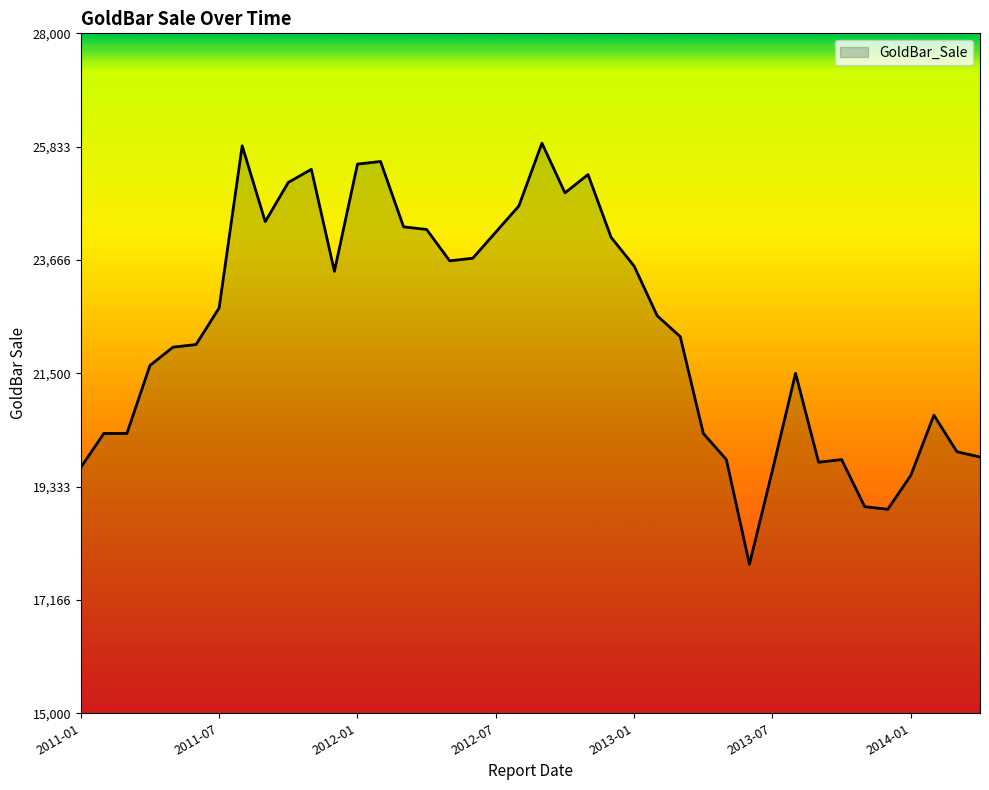

What is the difference between the maximum and minimum values?

8050